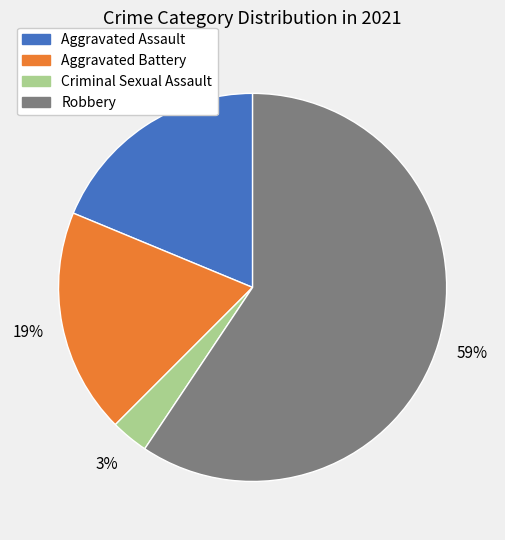

Is it true that Aggravated Assault is 19% of the pie?

True